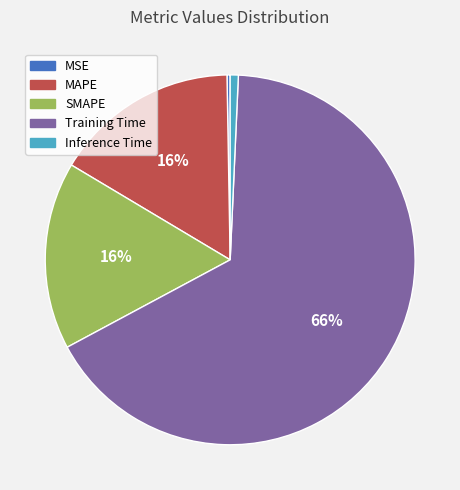

To the nearest percent, what portion does MAPE represent?

16%